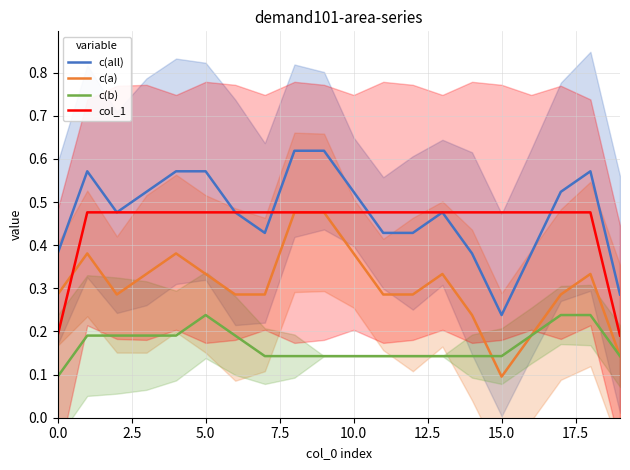

Where is c(all) nearest to the value 0?

15.0